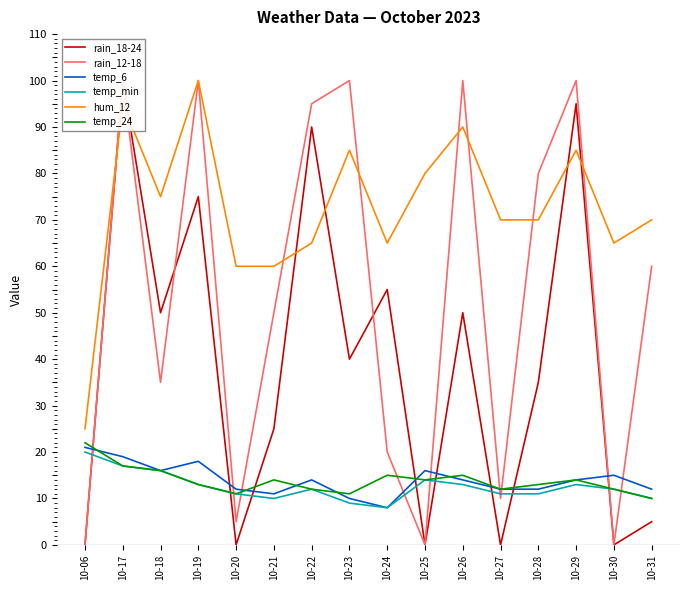

Reading right to left, extract all data points from this chart.

rain_18-24: 5	0	95	35	0	50	0	55	40	90	25	0	75	50	100	0
rain_12-18: 60	0	100	80	10	100	0	20	100	95	50	5	100	35	100	0
temp_6: 12	15	14	12	12	14	16	8	10	14	11	12	18	16	19	21
temp_min: 10	12	13	11	11	13	14	8	9	12	10	11	13	16	17	20
hum_12: 70	65	85	70	70	90	80	65	85	65	60	60	100	75	95	25
temp_24: 10	12	14	13	12	15	14	15	11	12	14	11	13	16	17	22